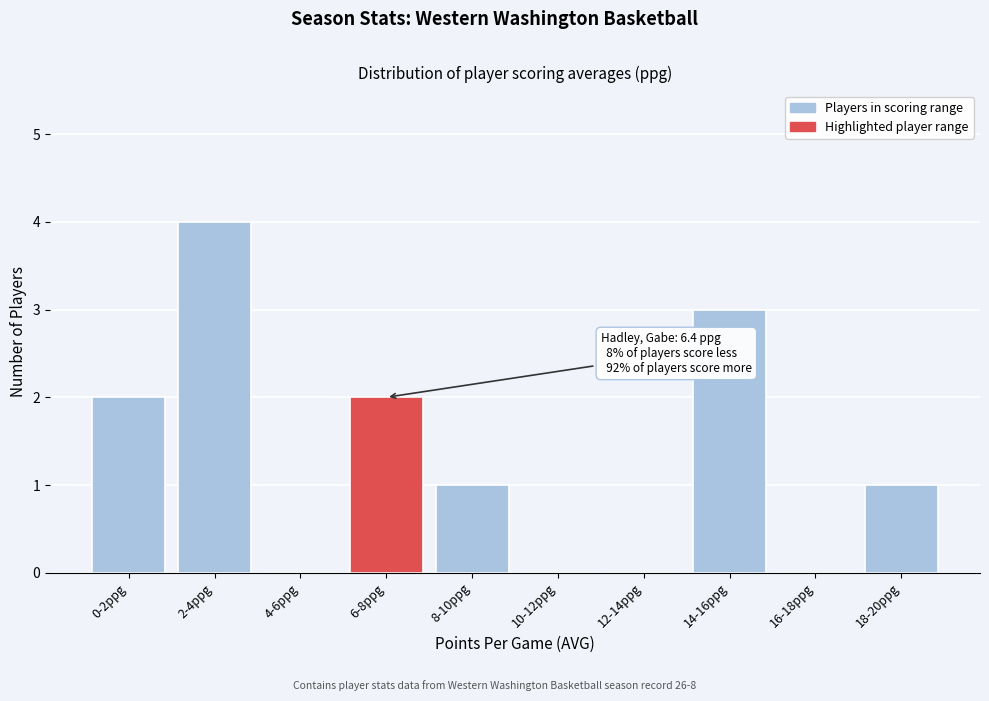

Reading left to right, transcribe all the data shown in this chart.

0-2ppg=2	2-4ppg=4	4-6ppg=0	6-8ppg=2	8-10ppg=1	10-12ppg=0	12-14ppg=0	14-16ppg=3	16-18ppg=0	18-20ppg=1